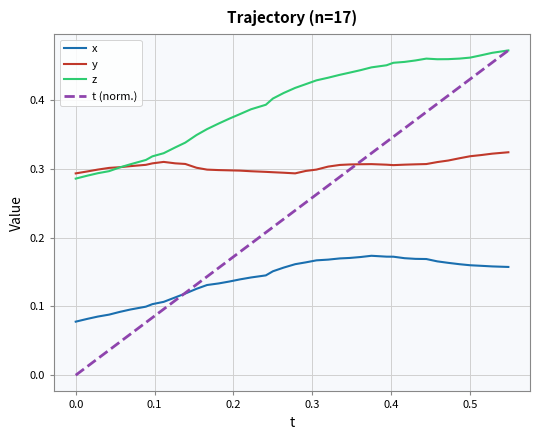

Rank the series by their average value, from highest to lowest.

z, y, t (norm.), x